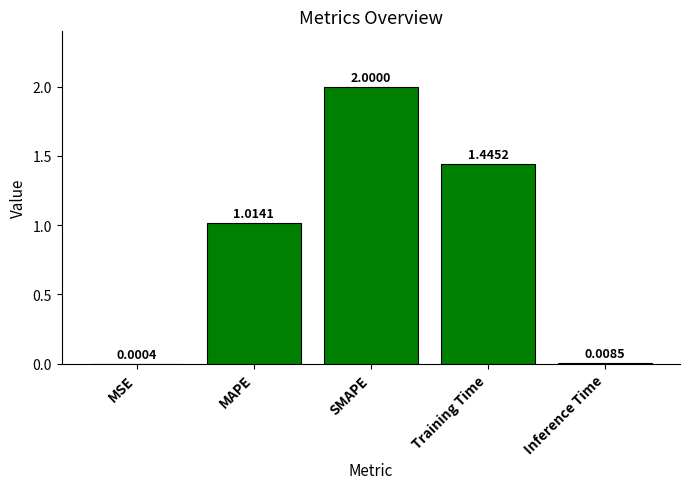

At which label does the data first exceed 1?

MAPE